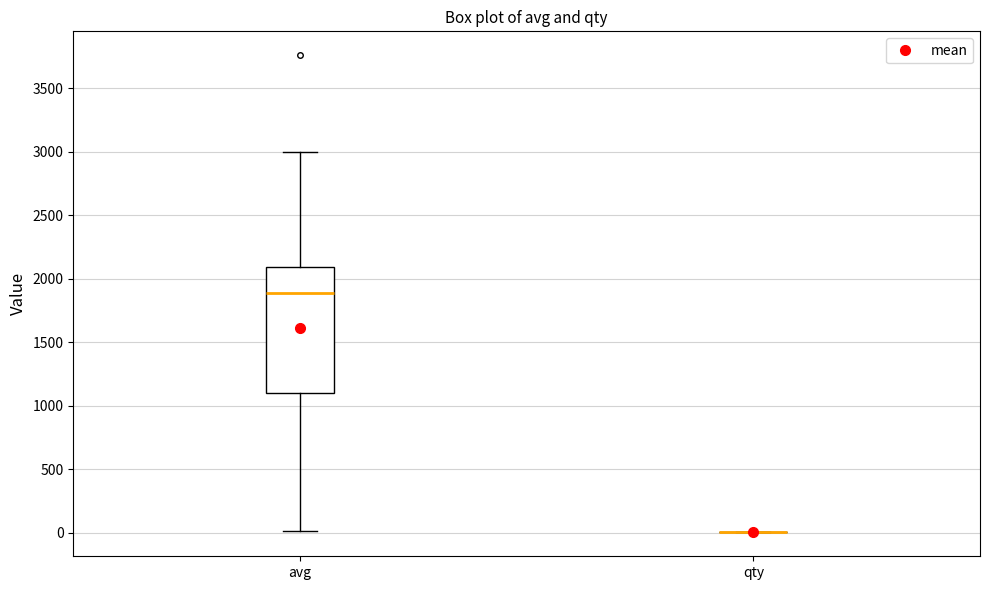

Reading left to right, transcribe this box plot: for each box, give where its median line is, the range the box spans, and where its two whiskers end, as read against the y-axis. The values are not printed on the chart, so give them approximately, as read against the axis.

avg: median 1900, box 1100 to 2100, whiskers 0 to 3000
qty: box collapsed to a line at 0, whiskers 0 to 0